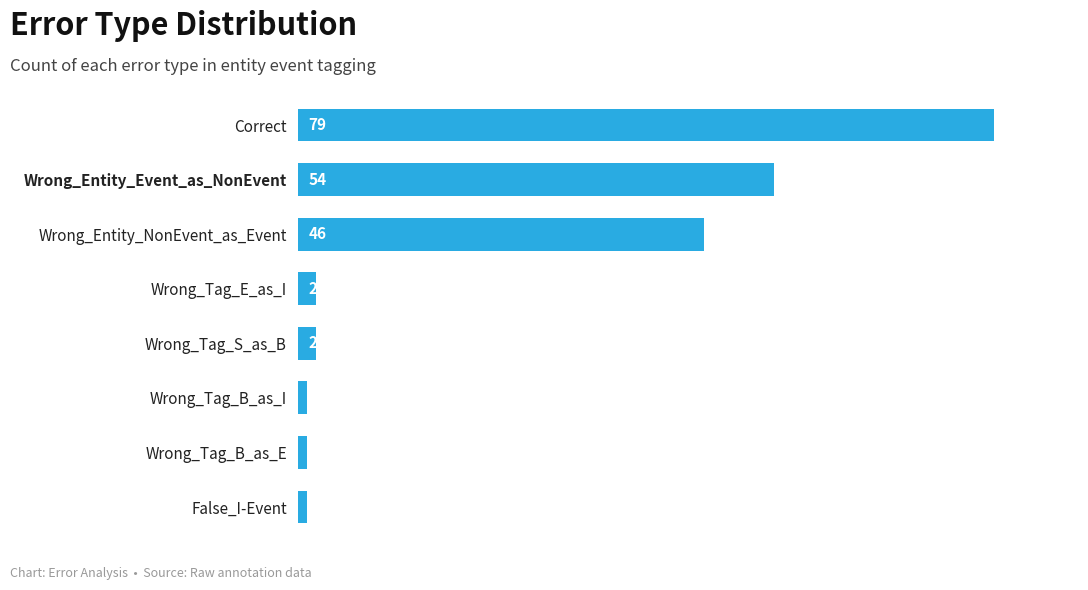

Between Wrong_Tag_E_as_I and Wrong_Entity_Event_as_NonEvent, which is larger?

Wrong_Entity_Event_as_NonEvent